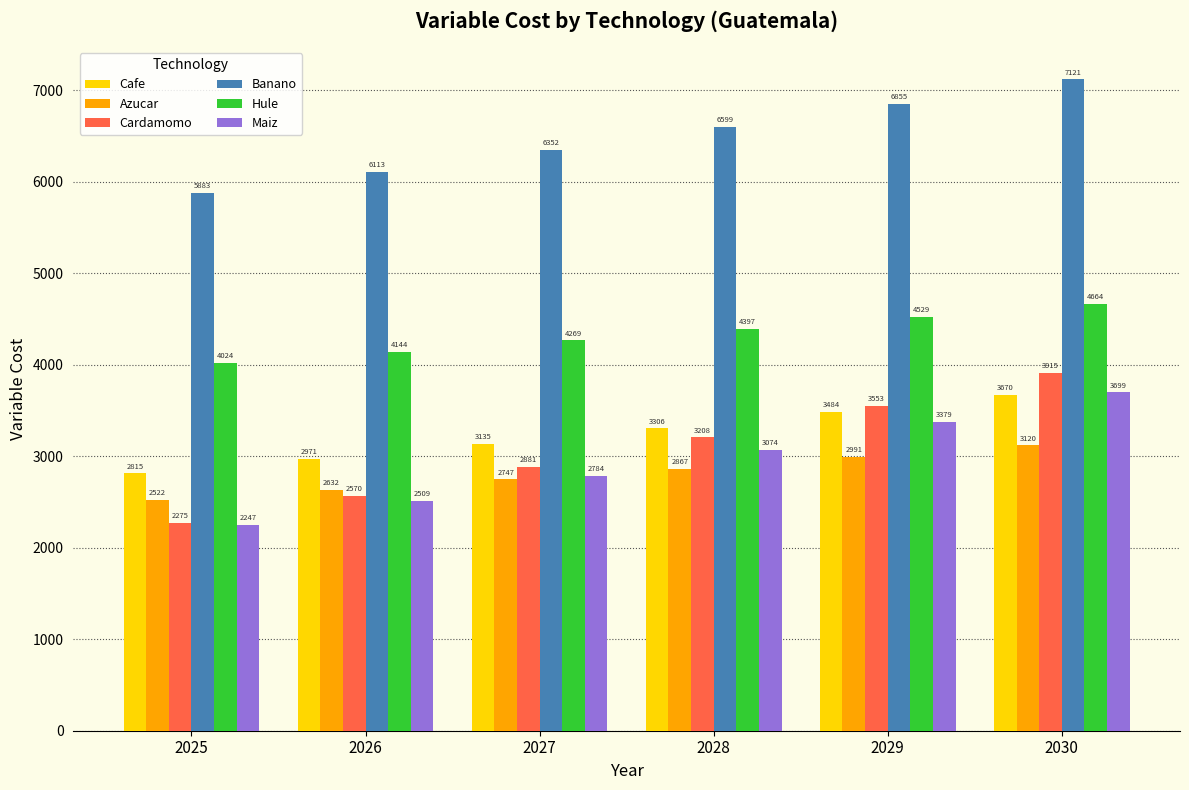

What is the difference between the second highest and minimum values in the Hule series?

505.0